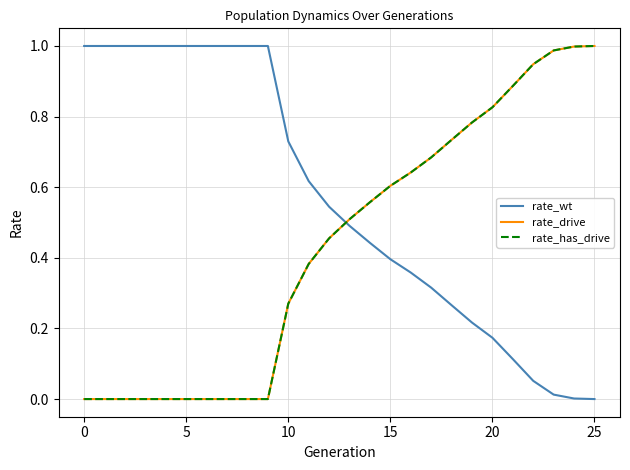

What is the sum of all rate_wt values?

14.7